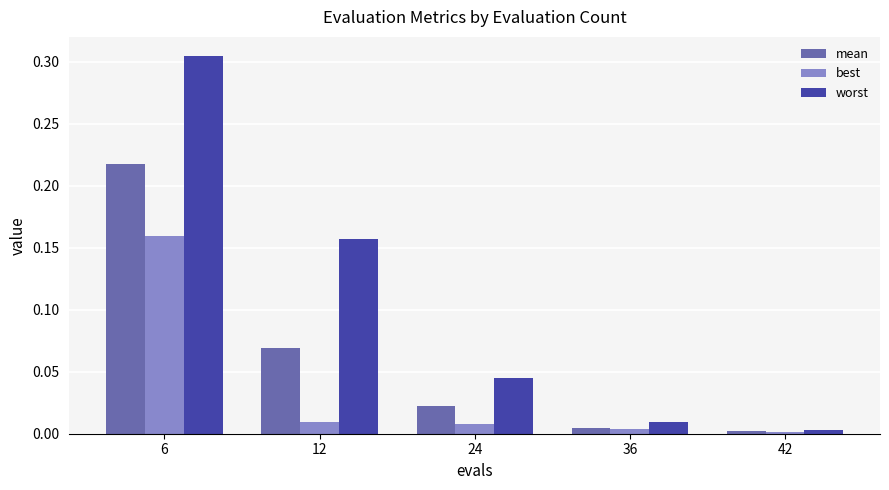

How many distinct data groups are displayed?

3